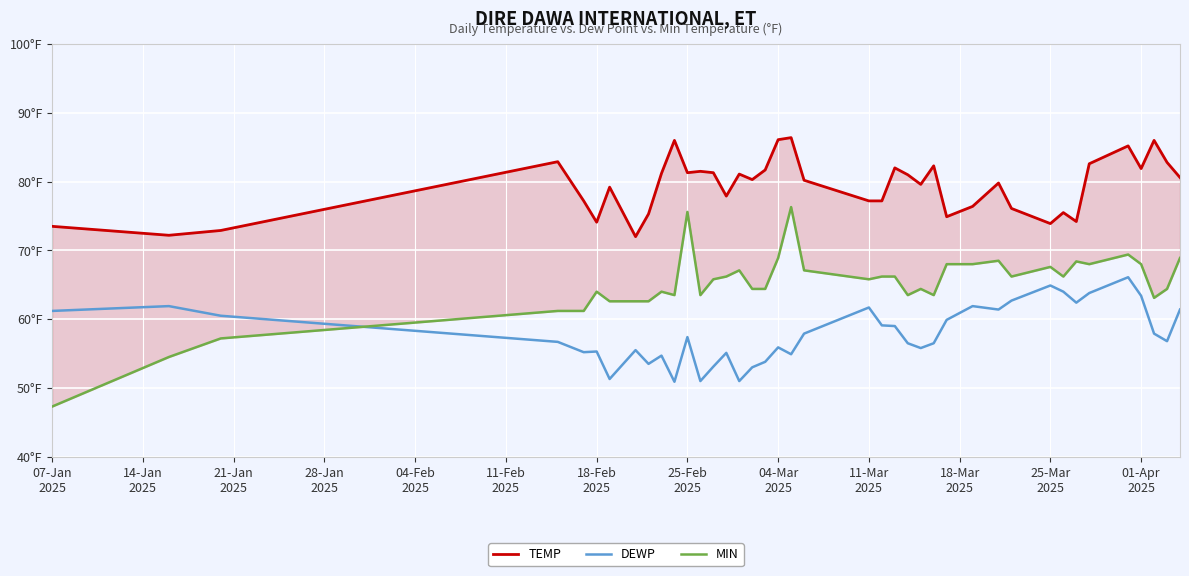

What is the greatest value displayed?

86.4